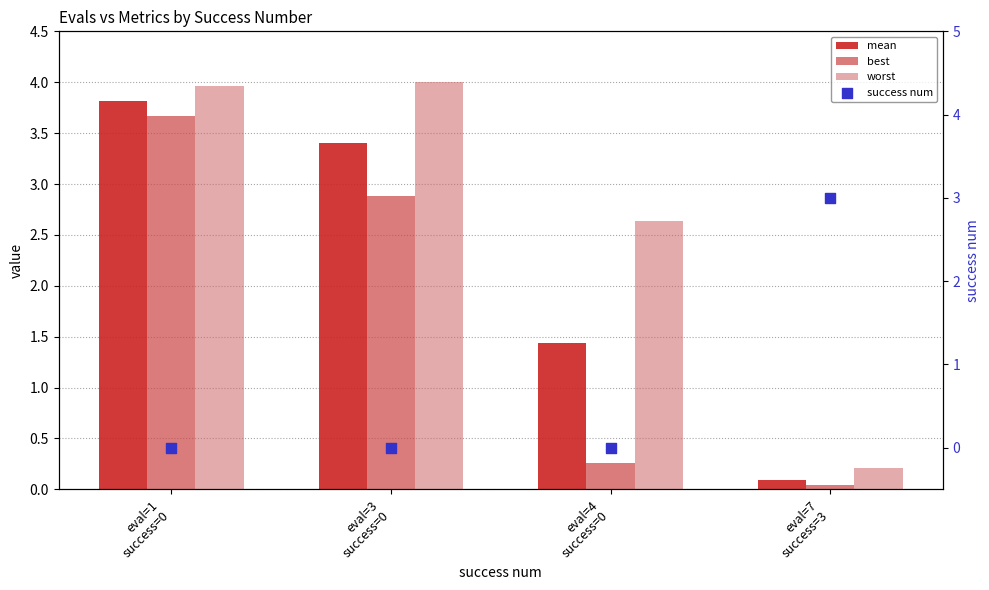

Which series reaches the minimum Y coordinate?

success num